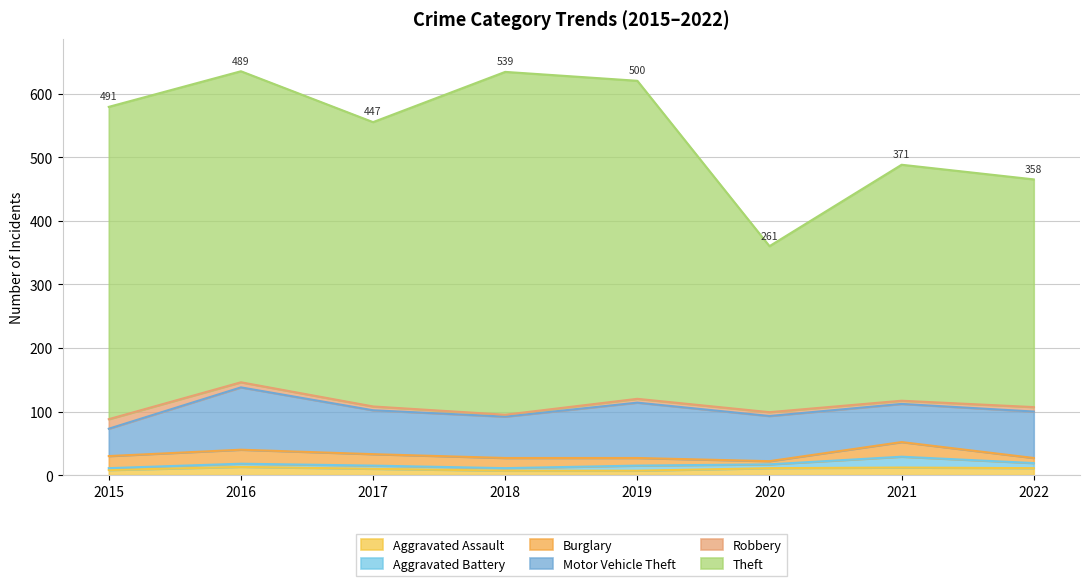

True or false: Aggravated Assault and Motor Vehicle Theft intersect in this chart.

False